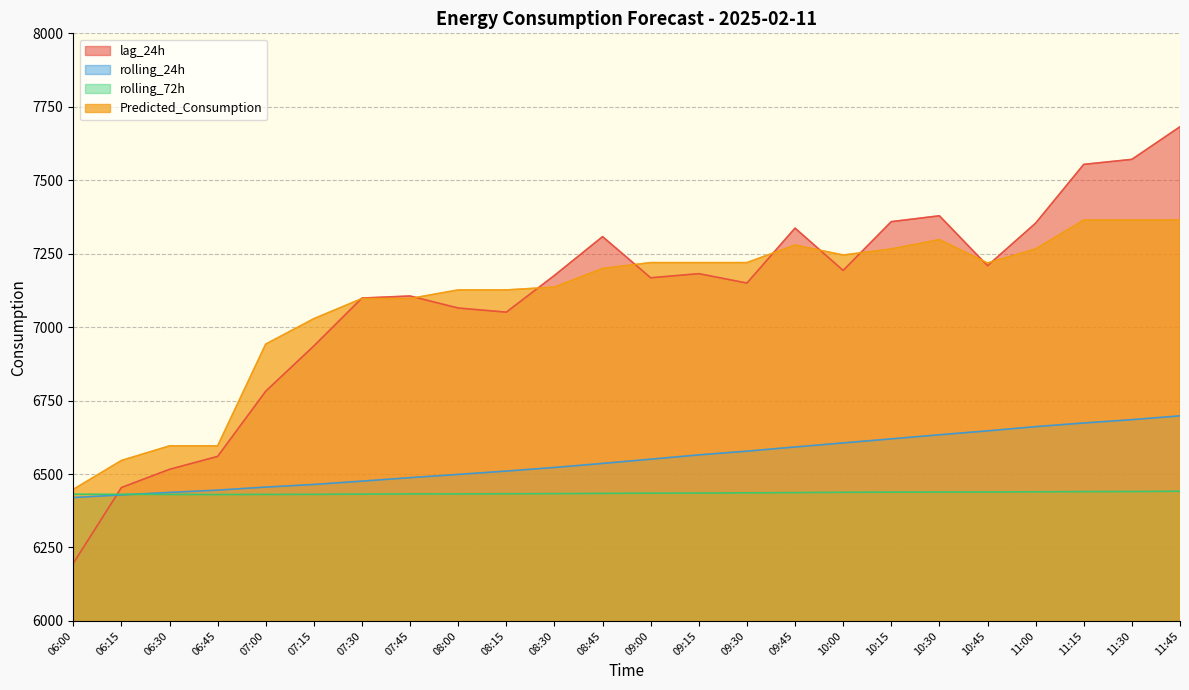

What is the spread (max minus min) of values at 08:30?

742.7